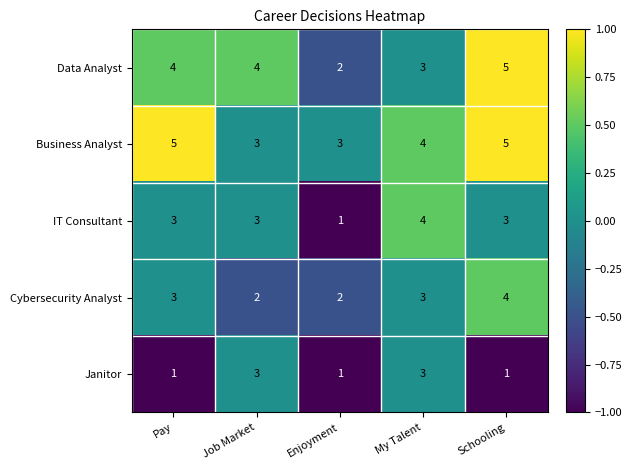

What is the sum of the Data Analyst values at Pay and Enjoyment?

6